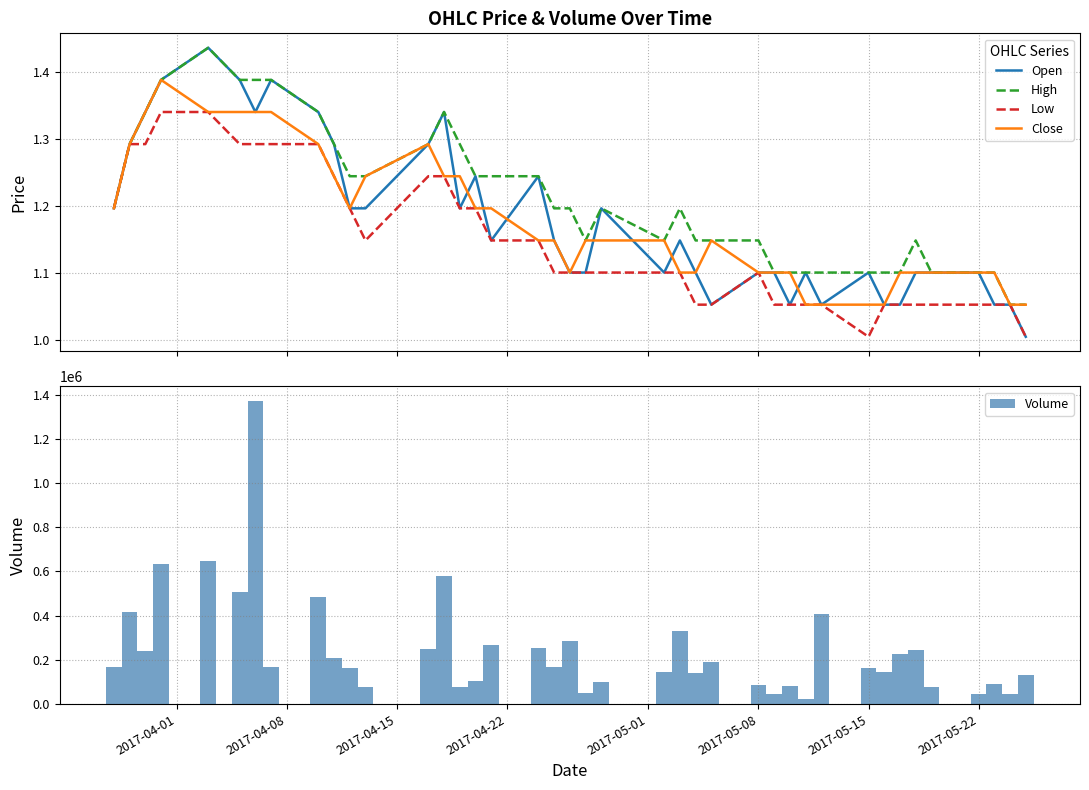

What is the average value of the Volume series?

245974